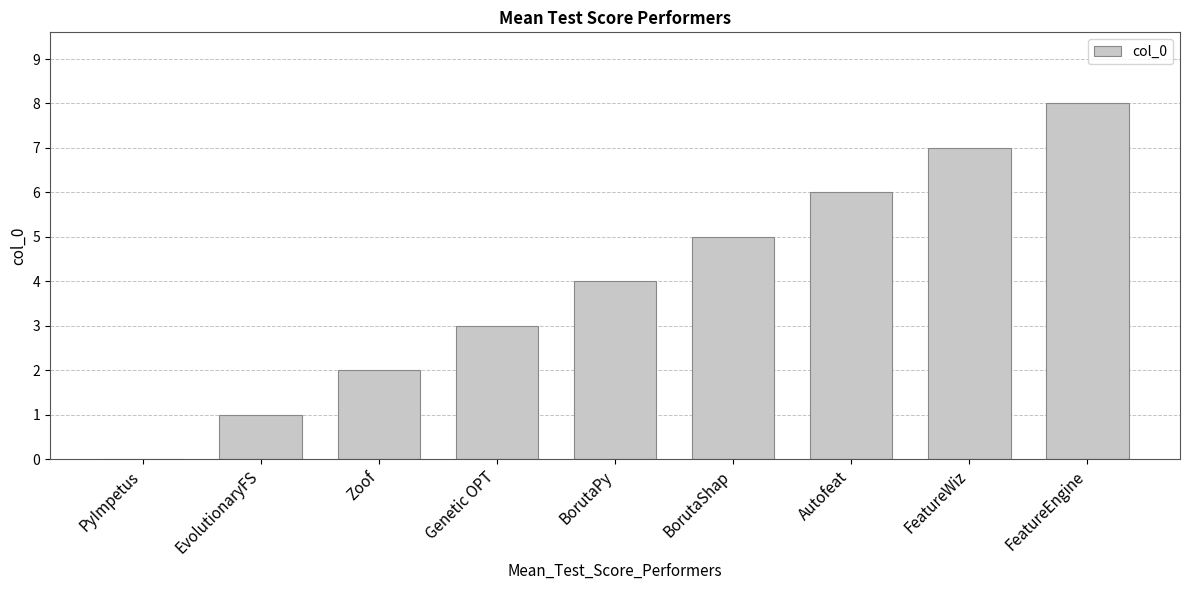

Approximately how many times larger is the value at BorutaPy compared to FeatureWiz?

0.6